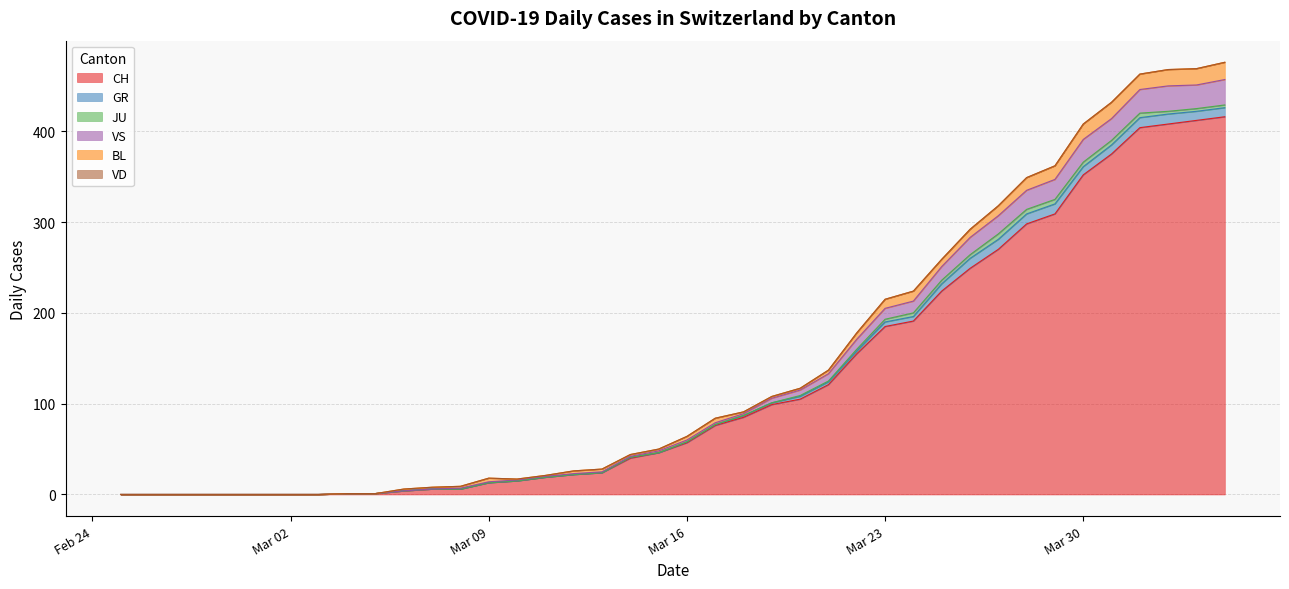

What is the difference between the maximum and second lowest values in the JU series?

6